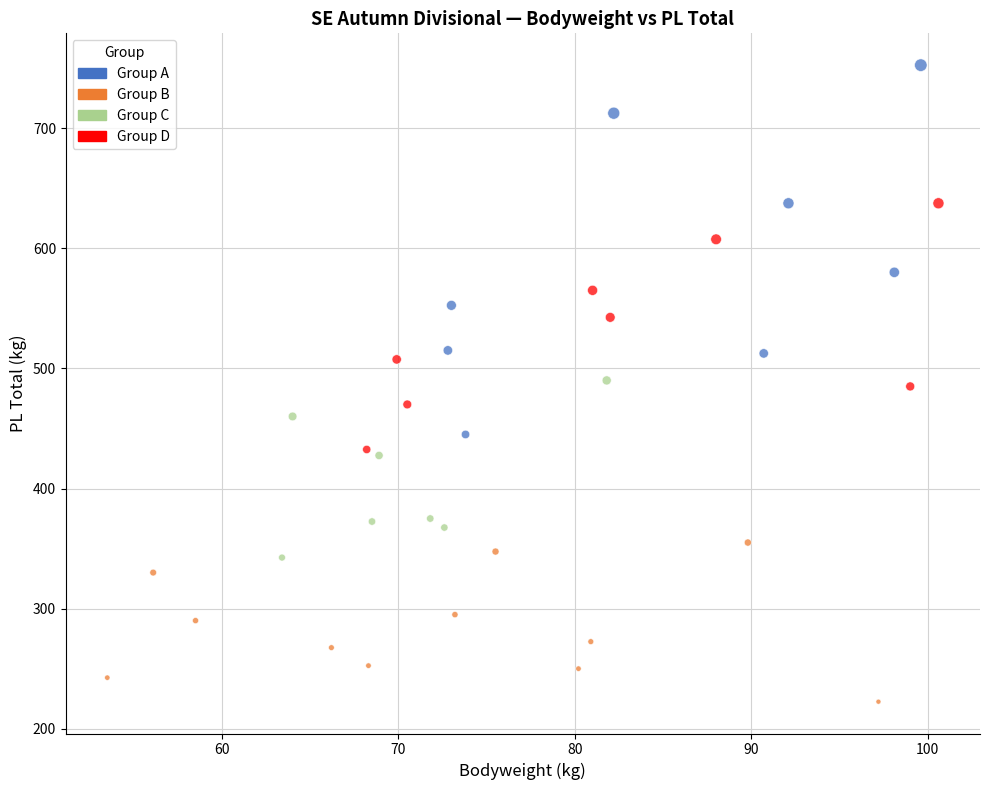

Which series contains the highest Y value?

Group A